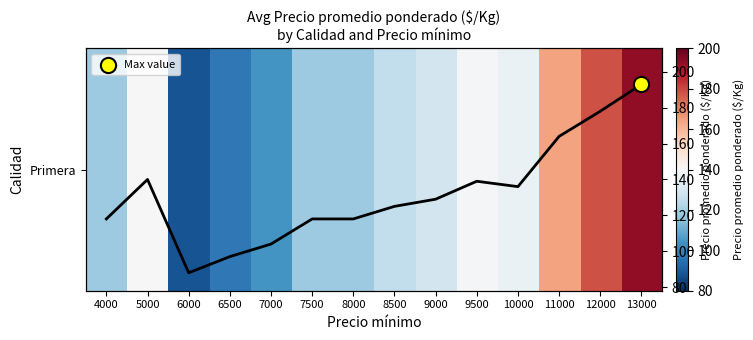

List the labels in order of value, smallest first.

6000, 6500, 7000, 4000, 7500, 8000, 8500, 9000, 10000, 9500, 5000, 11000, 12000, 13000